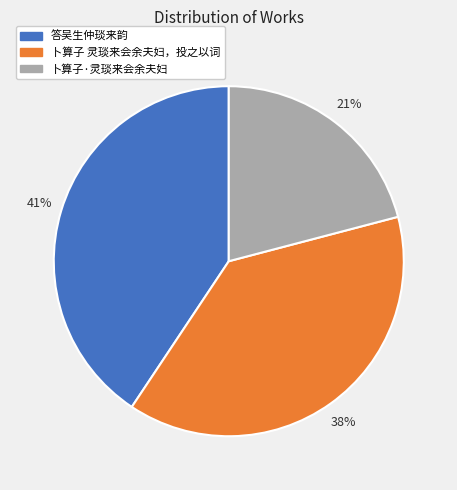

Which slice is the smallest?

卜算子·灵琰来会余夫妇